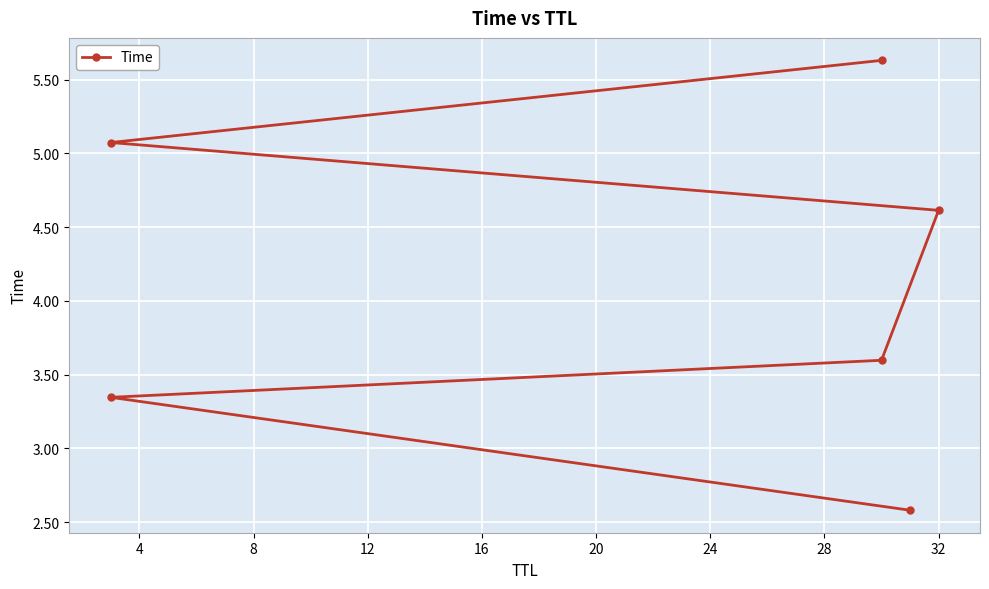

True or false: the data has more than 0 interior local peaks.

False